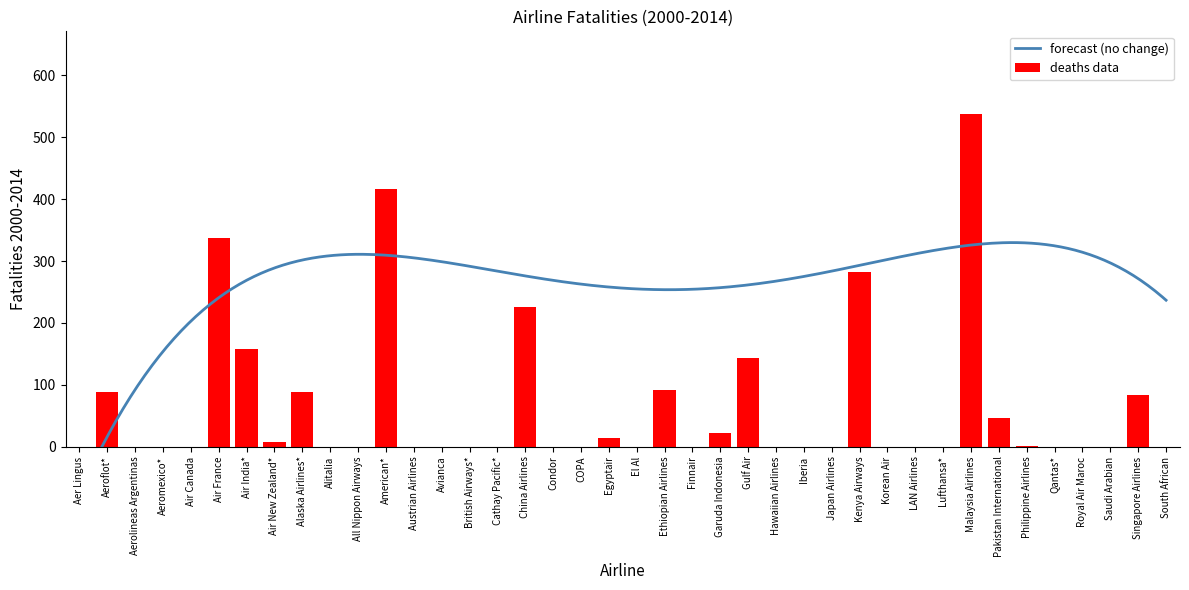

Is it true that deaths data equals 0 at All Nippon Airways?

True